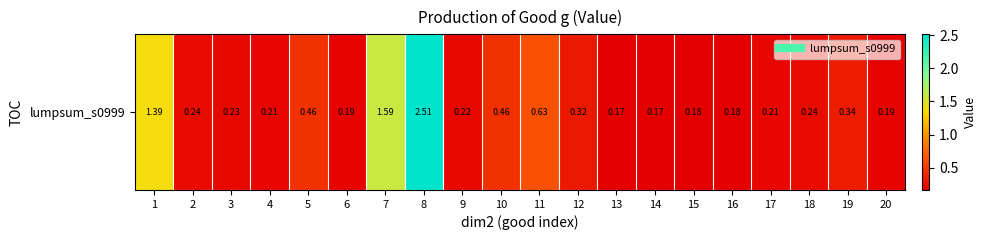

List the labels in order of value, largest first.

8, 7, 1, 11, 5, 10, 19, 12, 18, 2, 3, 9, 4, 17, 6, 20, 16, 15, 13, 14